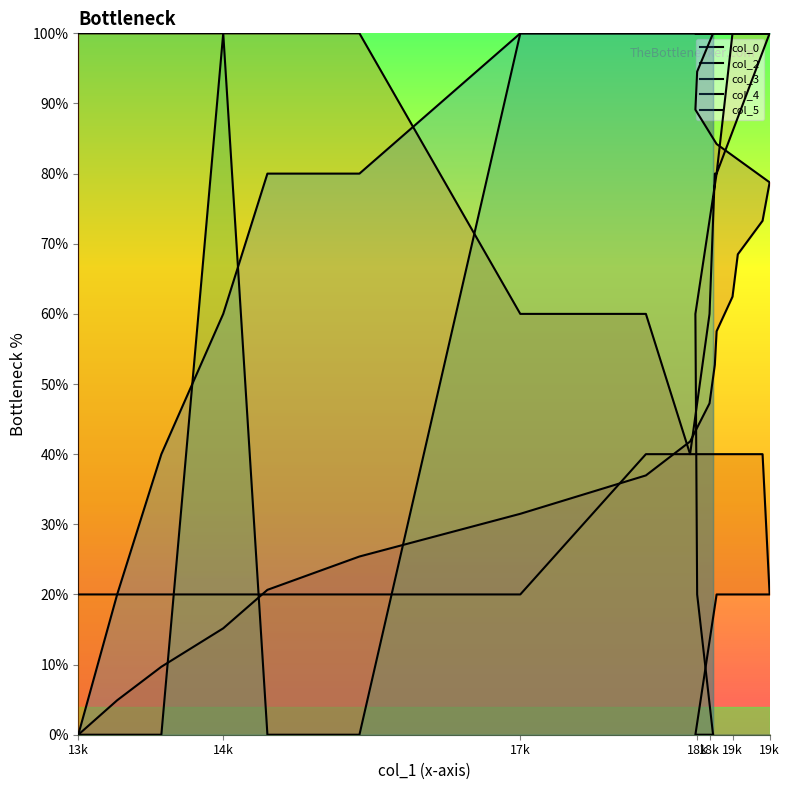

List the series in order of their peak value, highest first.

col_0, col_2, col_3, col_4, col_5